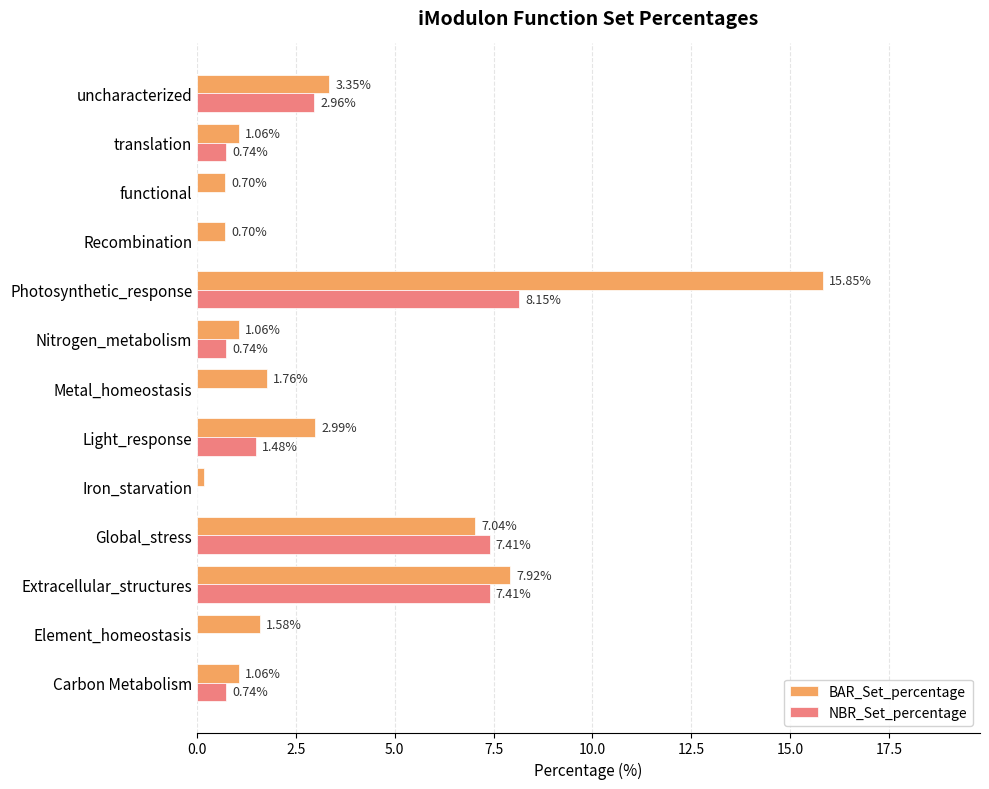

At which category is the sum across all series the highest?

Photosynthetic_response